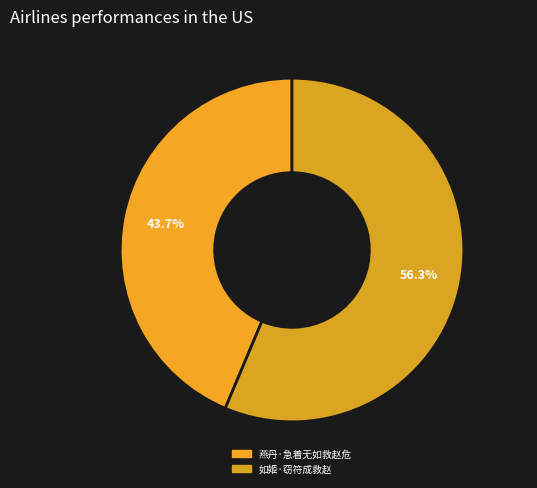

Count the number of slices in the pie.

2